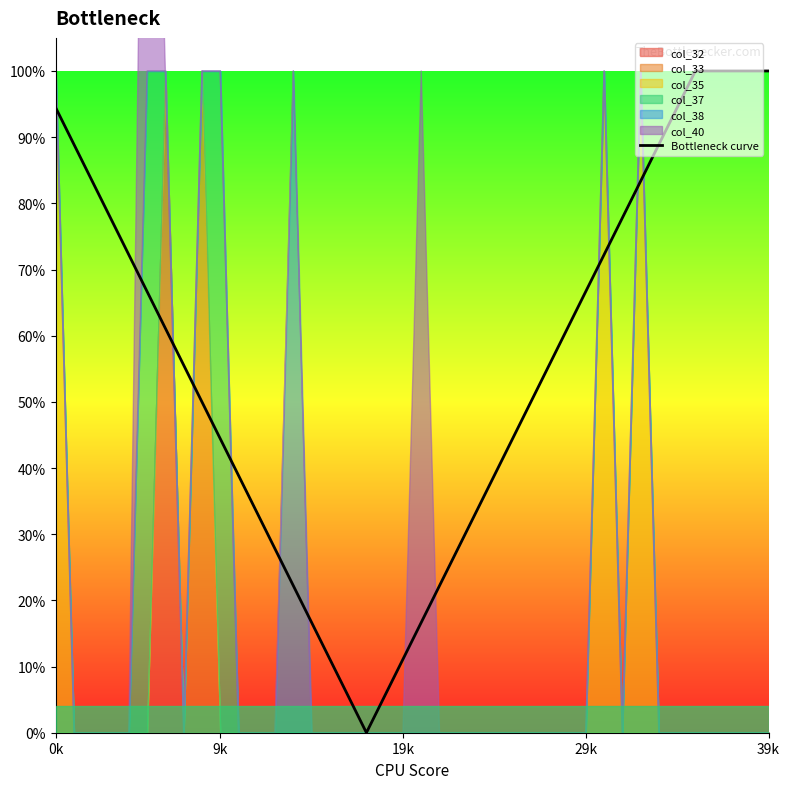

Does the chart display data point markers on the line(s)?

No